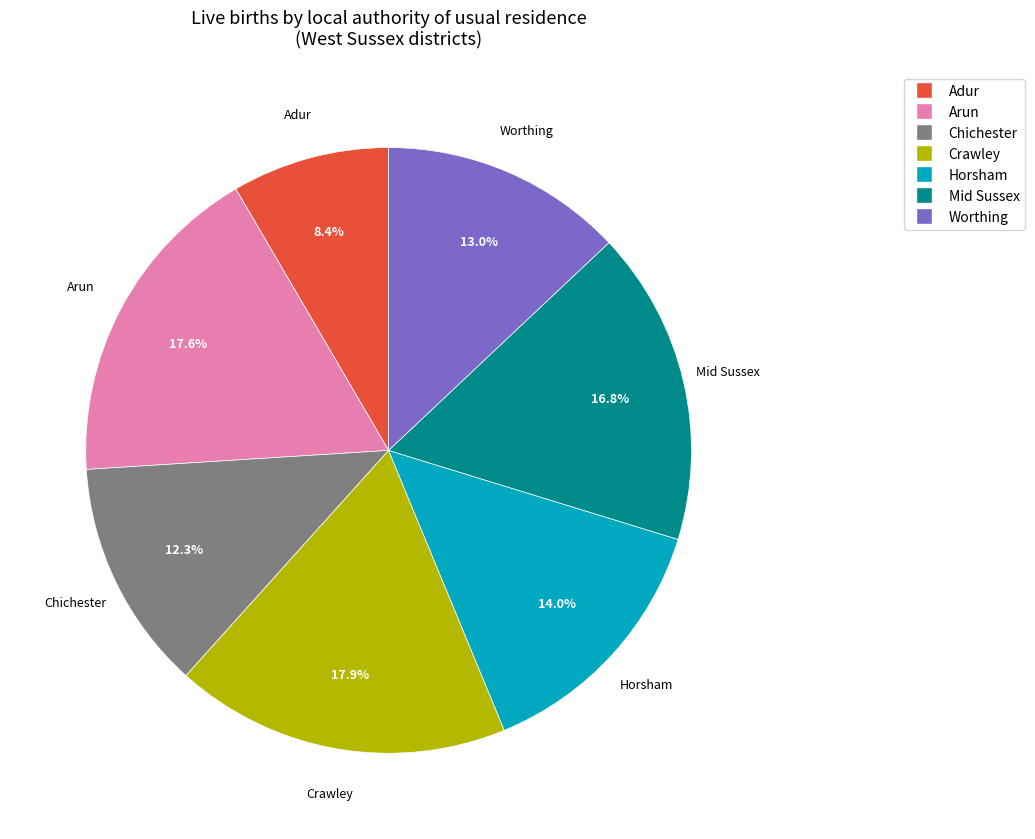

How many slices are in this pie chart?

7